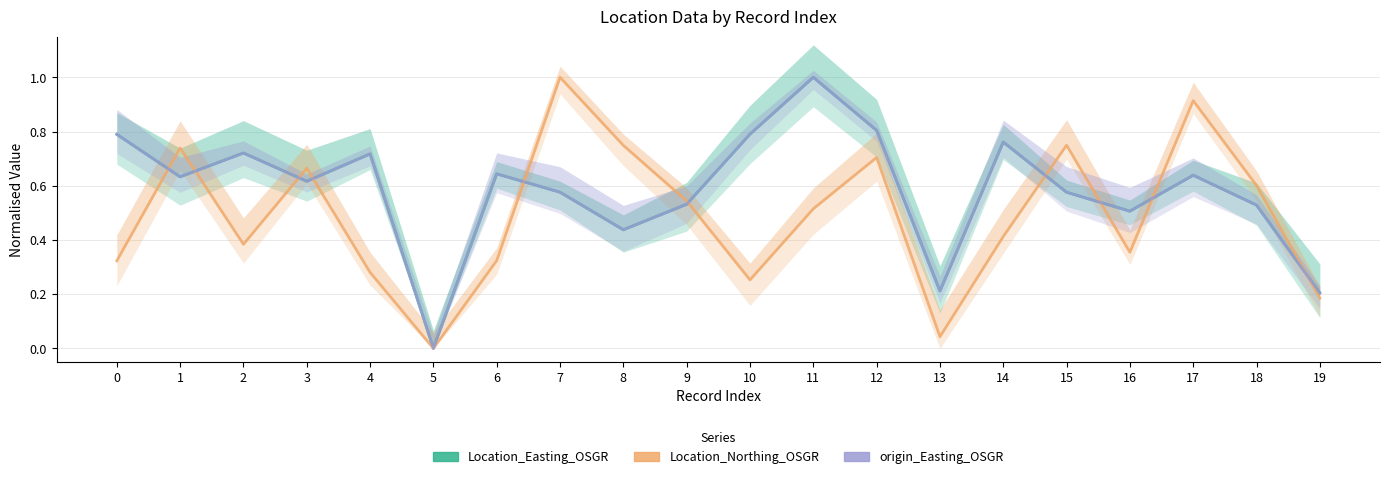

Where do Location_Northing_OSGR and origin_Easting_OSGR first cross each other?

0 and 1